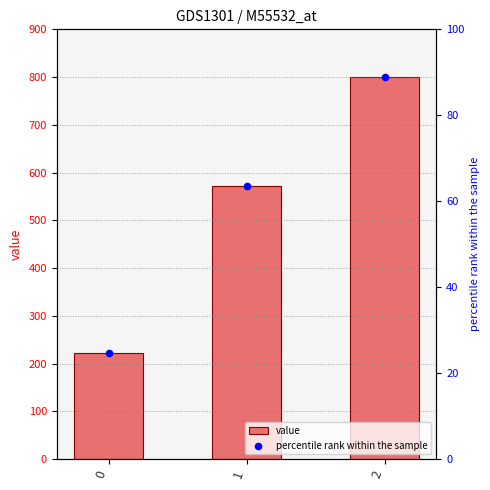

What is the total value across all series at 0?

246.9